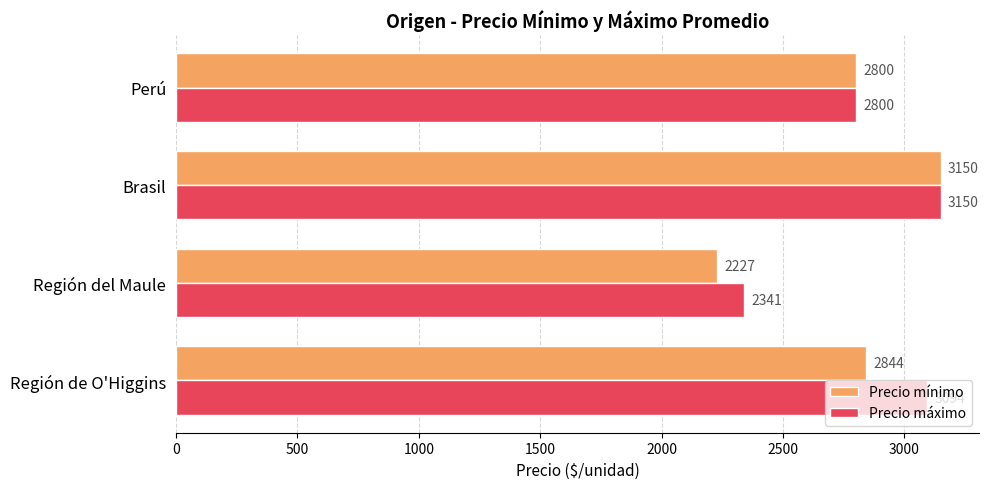

What are all the series names shown in the legend?

Precio mínimo, Precio máximo